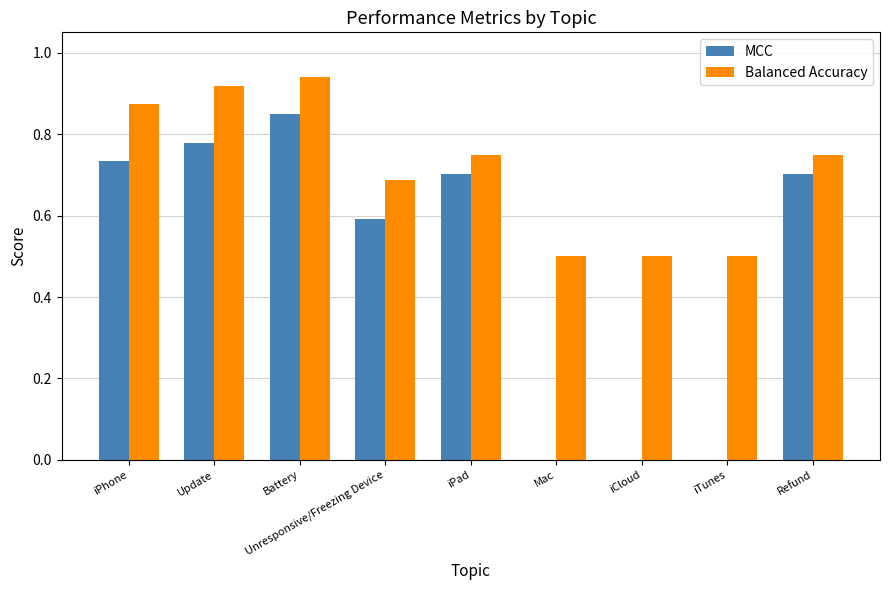

Which series has the largest range (max minus min)?

MCC